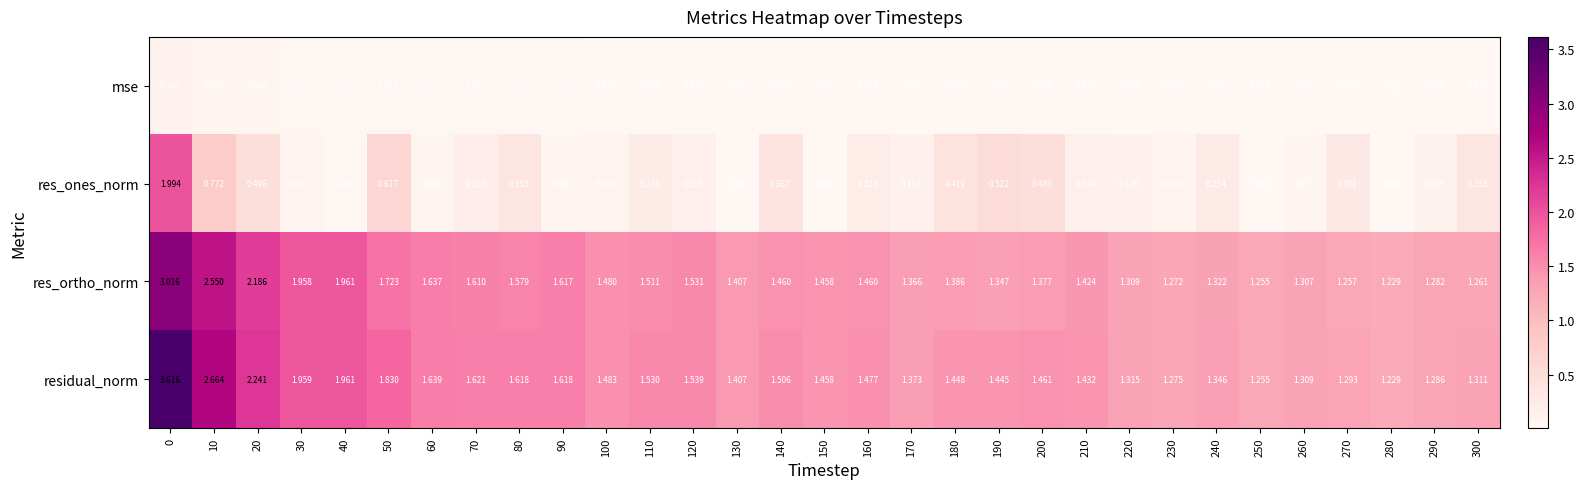

Which series changed the most between 20 and 110?

residual_norm